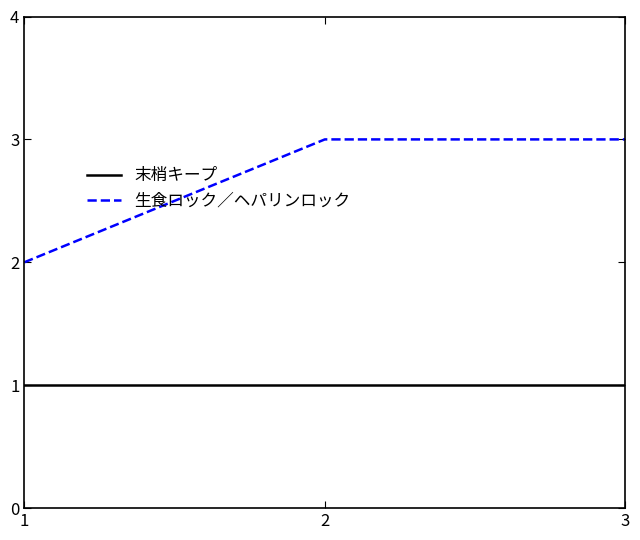

What is the maximum value for 生食ロック／ヘパリンロック?

3